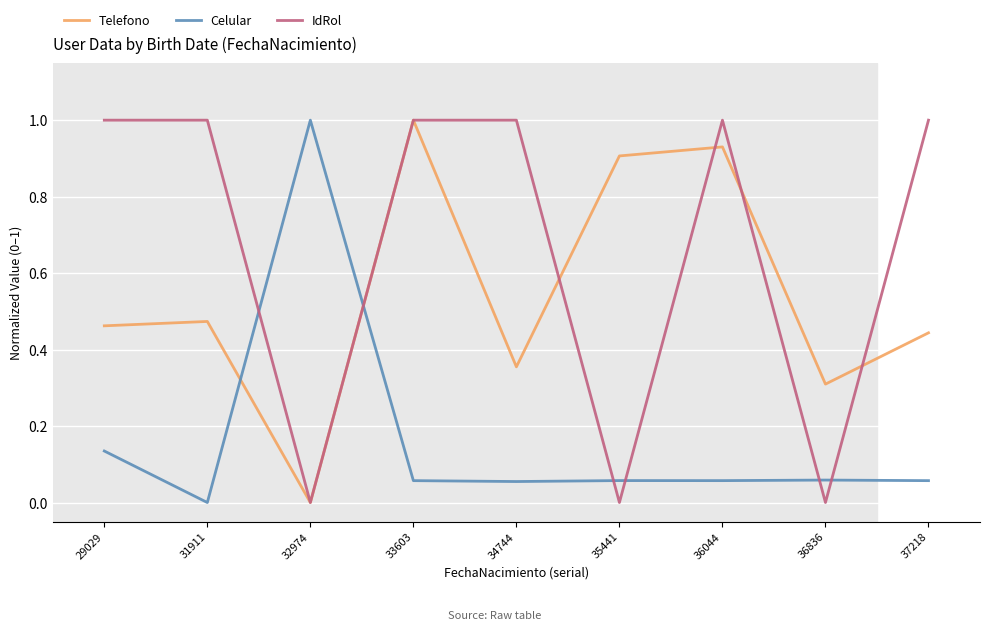

What is the greatest value displayed?

1.0